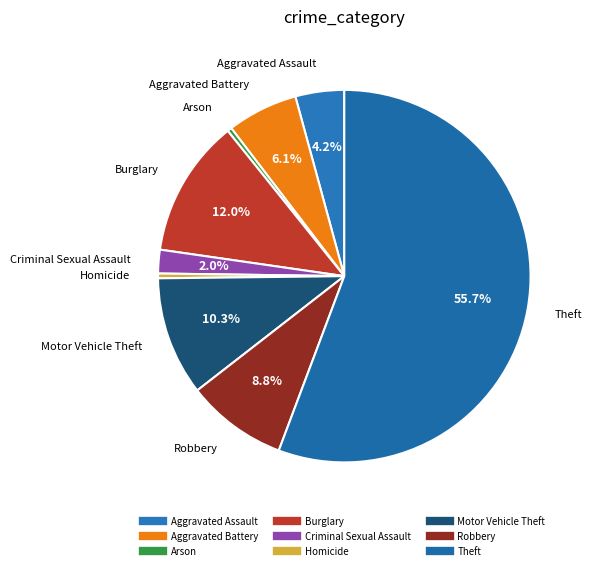

Count the number of slices in the pie.

9